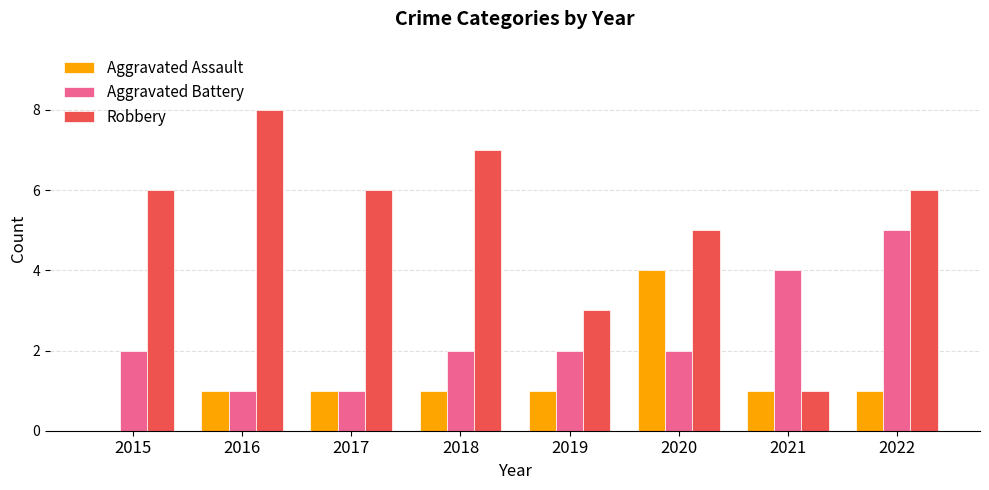

Which series changed the most between 2018 and 2021?

Robbery